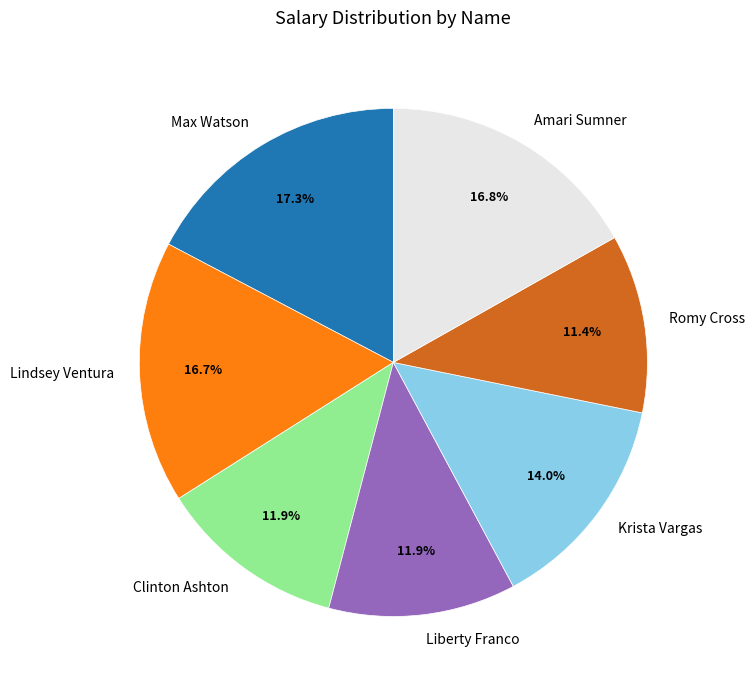

What percentage do Lindsey Ventura and Romy Cross together represent?

28.1%